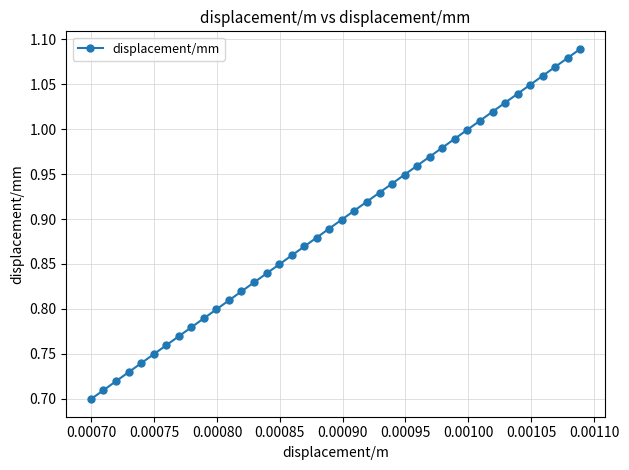

What is the difference between the maximum and minimum values?

0.4